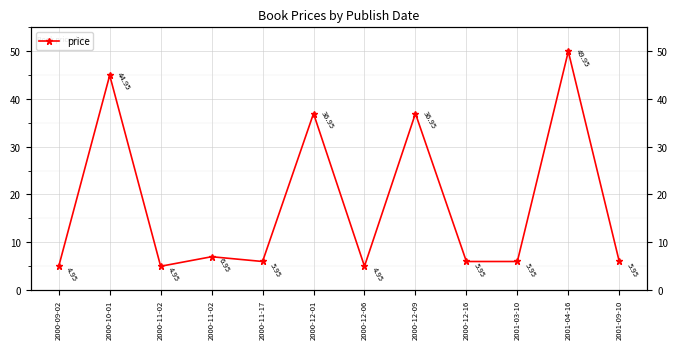

Where is the first local minimum?

2000-11-02